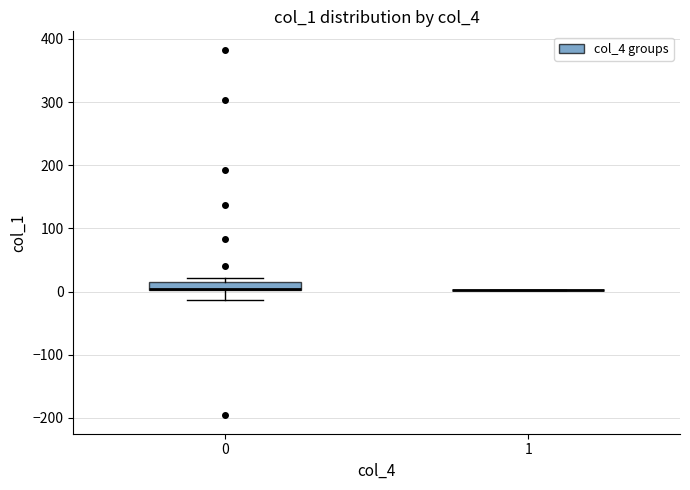

Comparing the boxes themselves (not the whiskers), which one is the tallest?

0